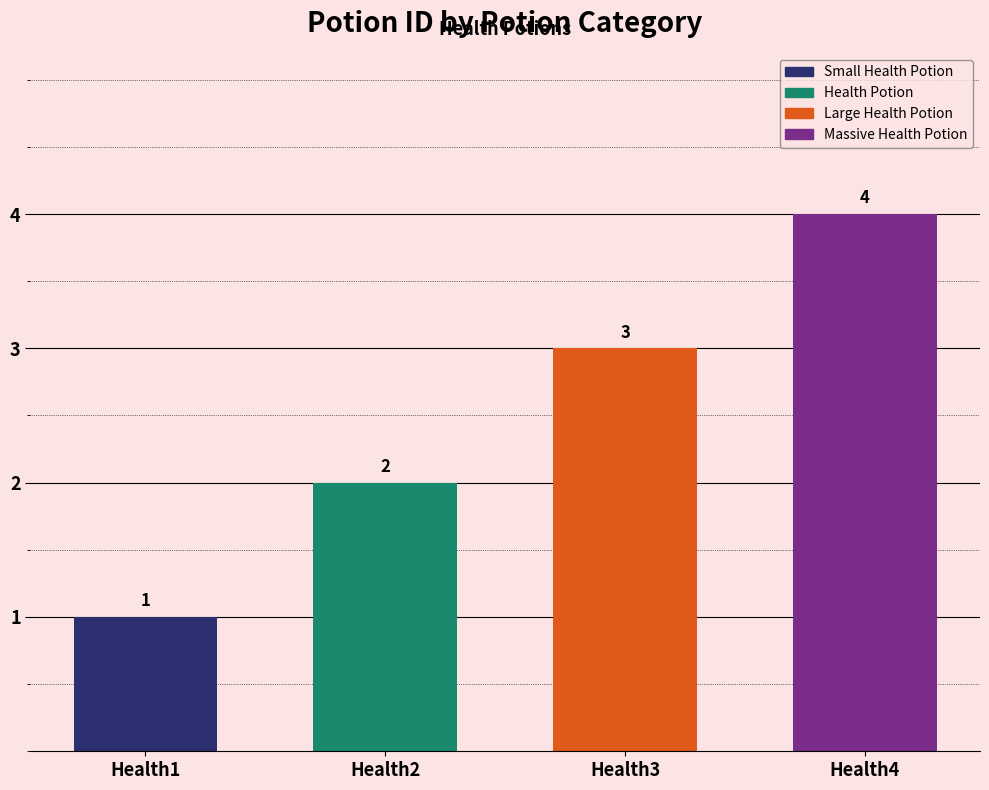

Is it true that the value at Health2 is 2?

True